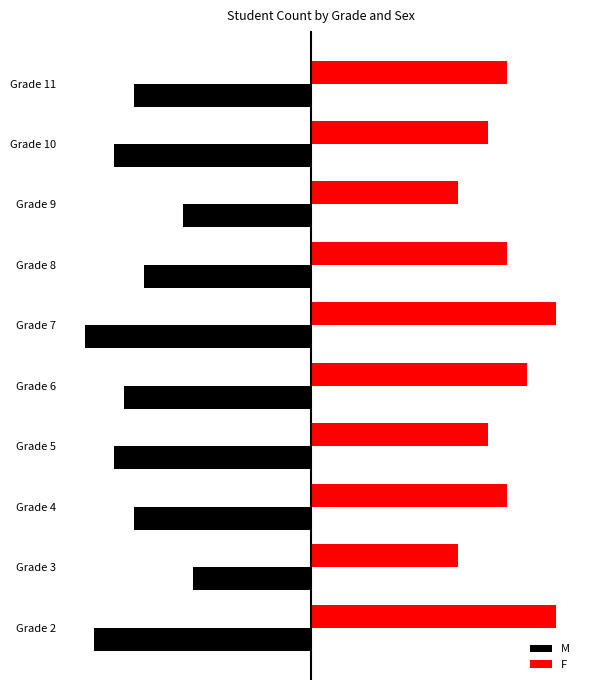

What is the sum of all F values?

198